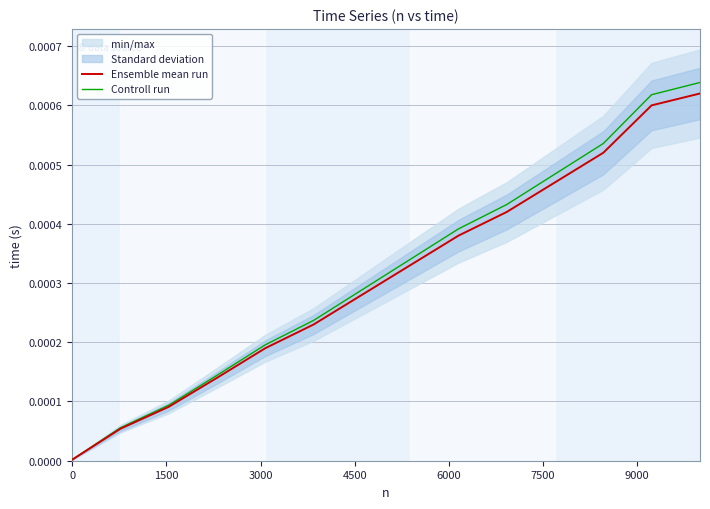

Which series has the largest range (max minus min)?

Controll run